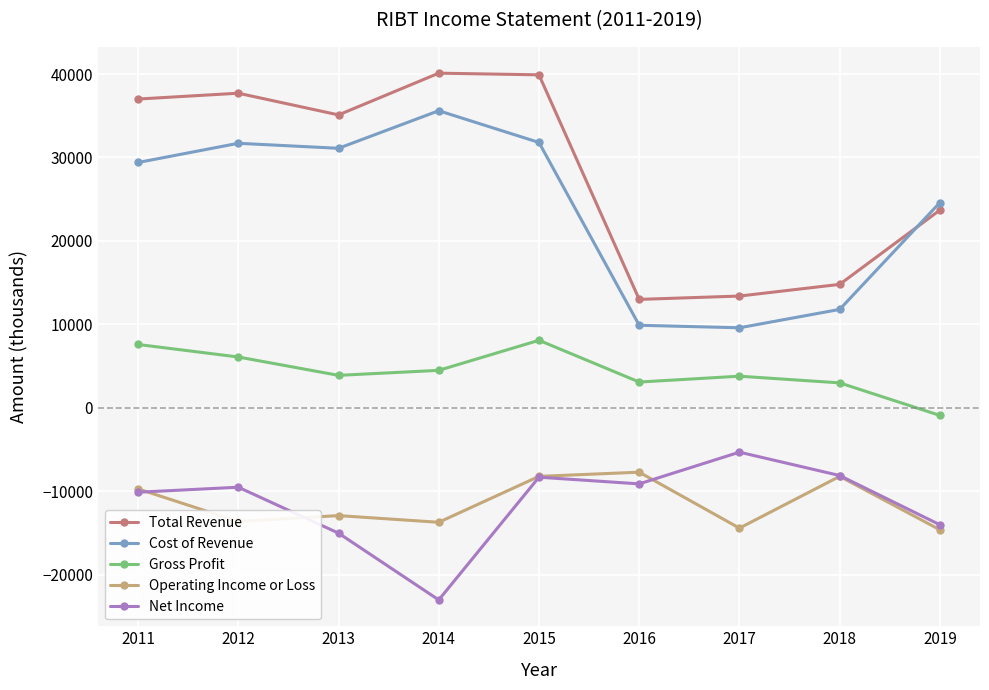

Is it true that Net Income equals -8300 at 2015?

True